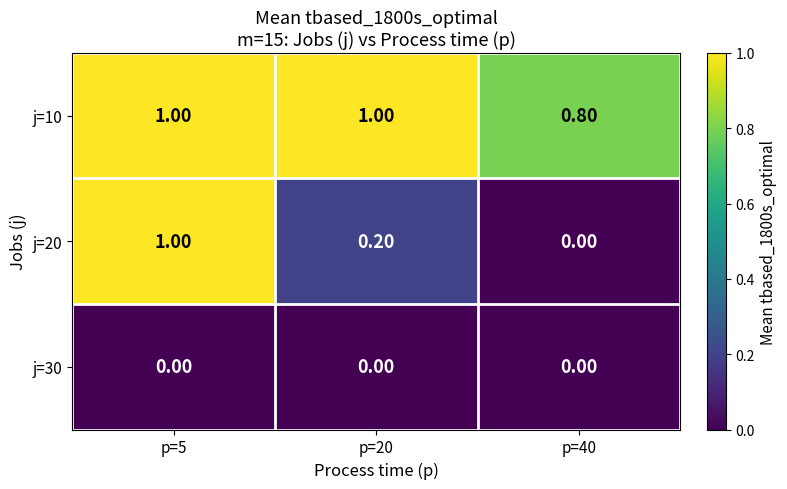

At which category is the sum across all series the highest?

p=5